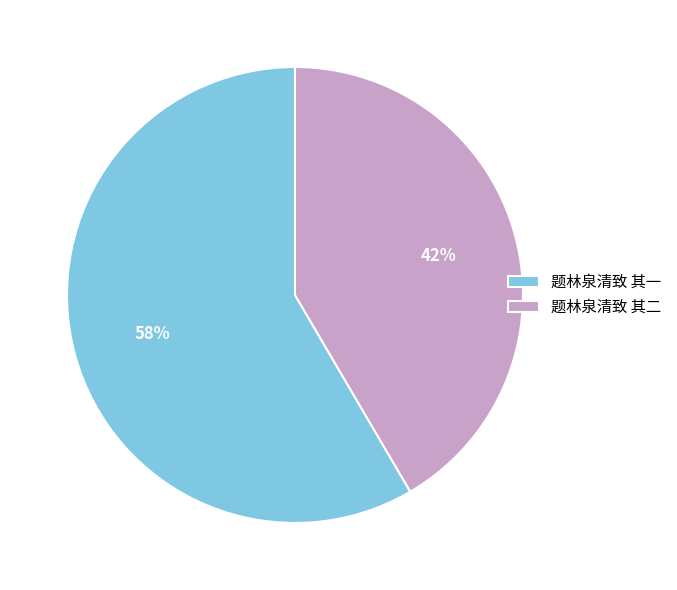

Approximately how many times larger is the value at 题林泉清致 其二 compared to 题林泉清致 其一?

0.7